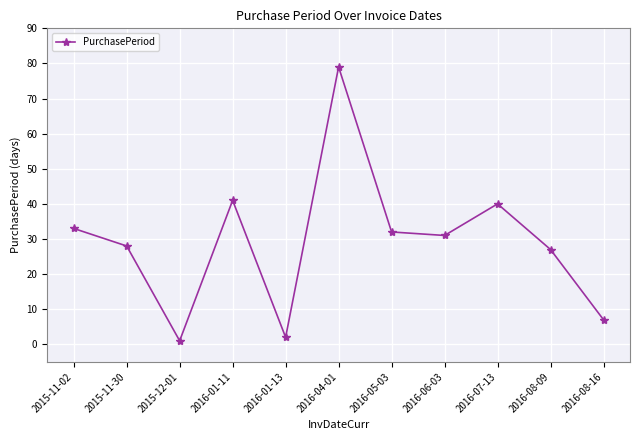

The value at 2015-12-01 is 1. True or false?

True